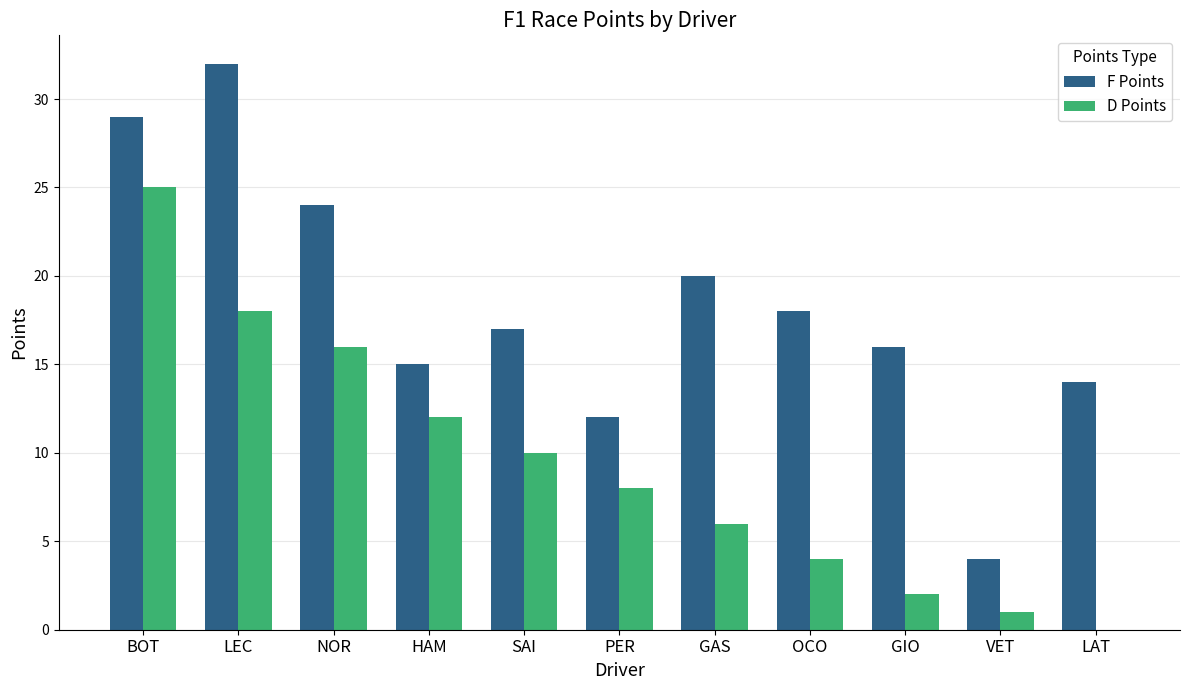

Count the number of data series in this chart.

2